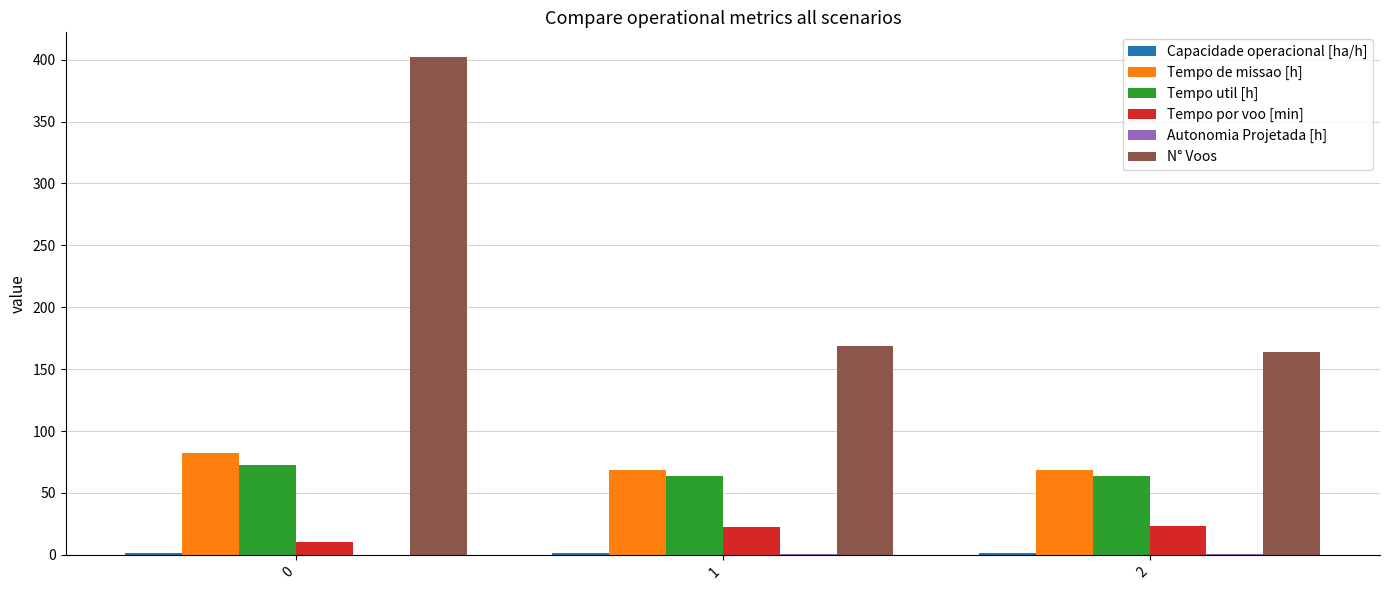

What is the sum of all Tempo de missao [h] values?

219.0